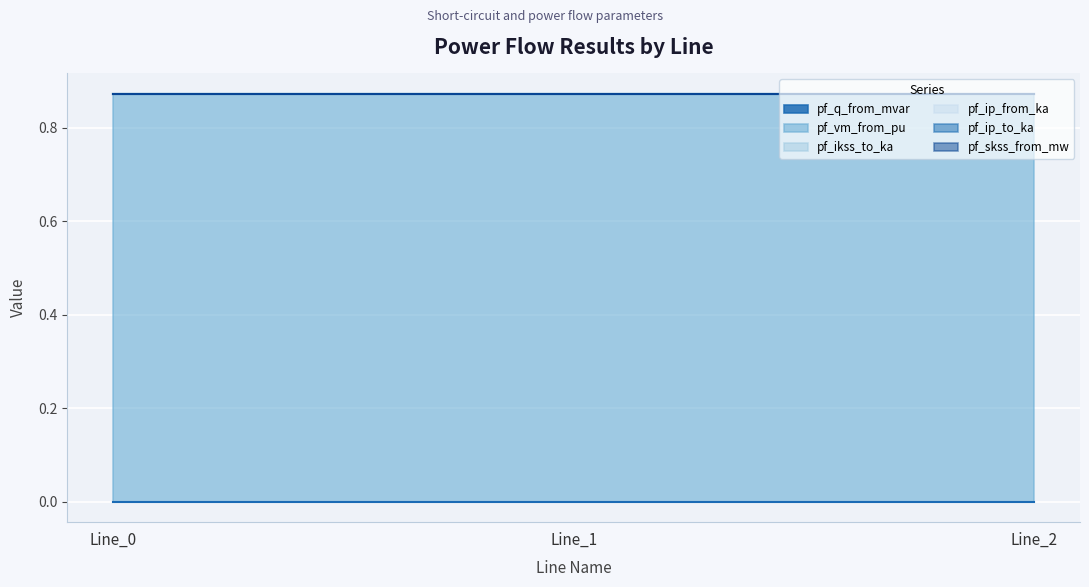

At which category is the sum across all series the highest?

Line_0